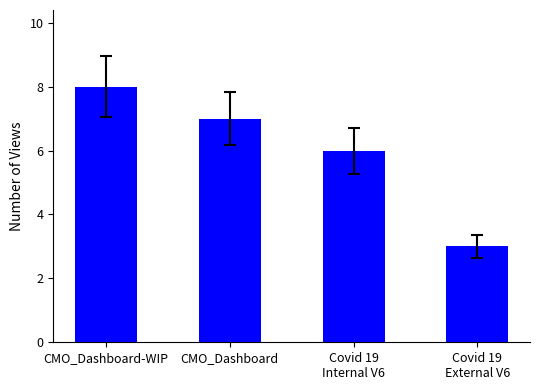

Approximately how many times larger is the value at CMO_Dashboard compared to Covid 19
External V6?

2.3